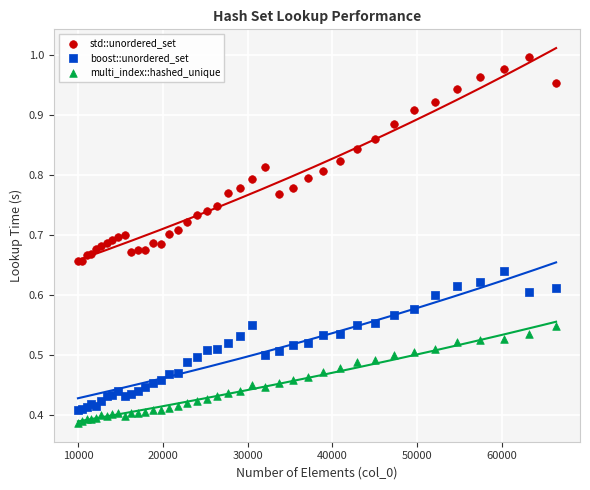

What is the X range (max minus min) for the scatter plot?

56358.0